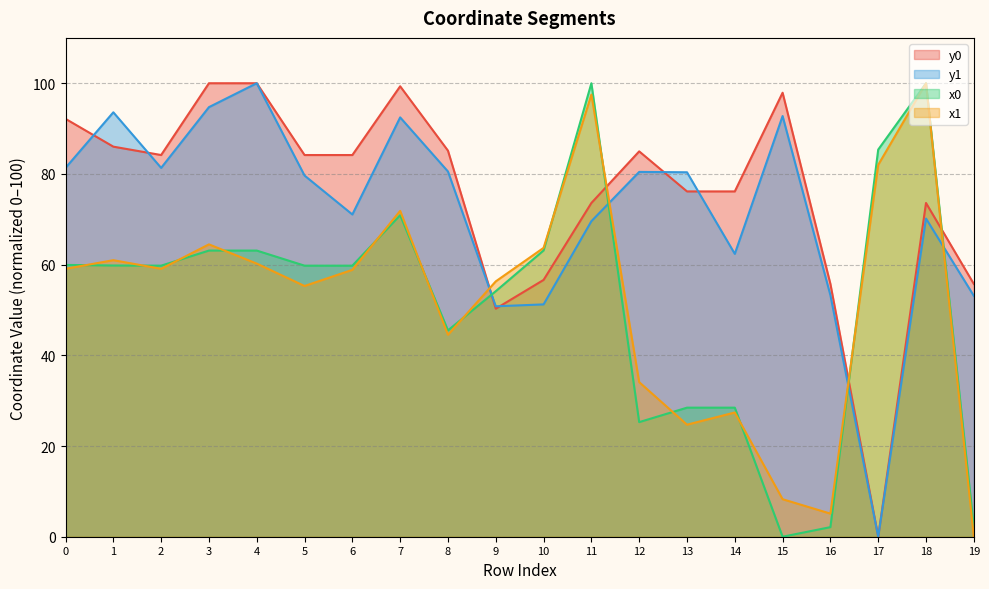

True or false: y1 and x0 cross at least once.

True